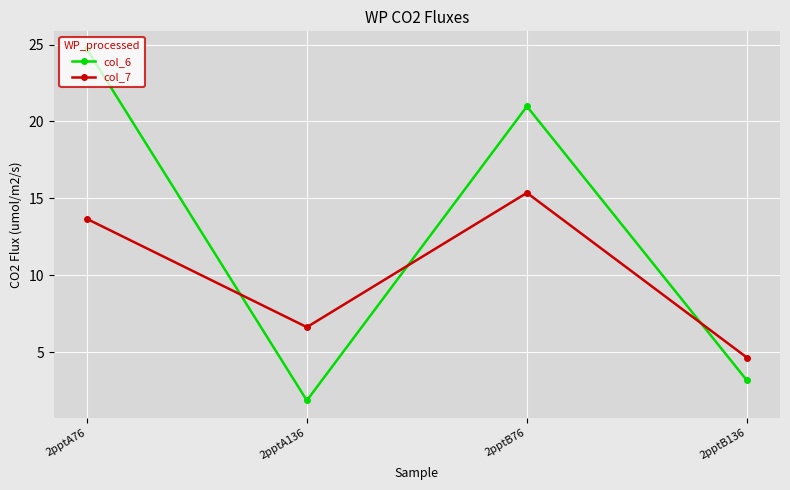

How many lines are shown in the chart?

2